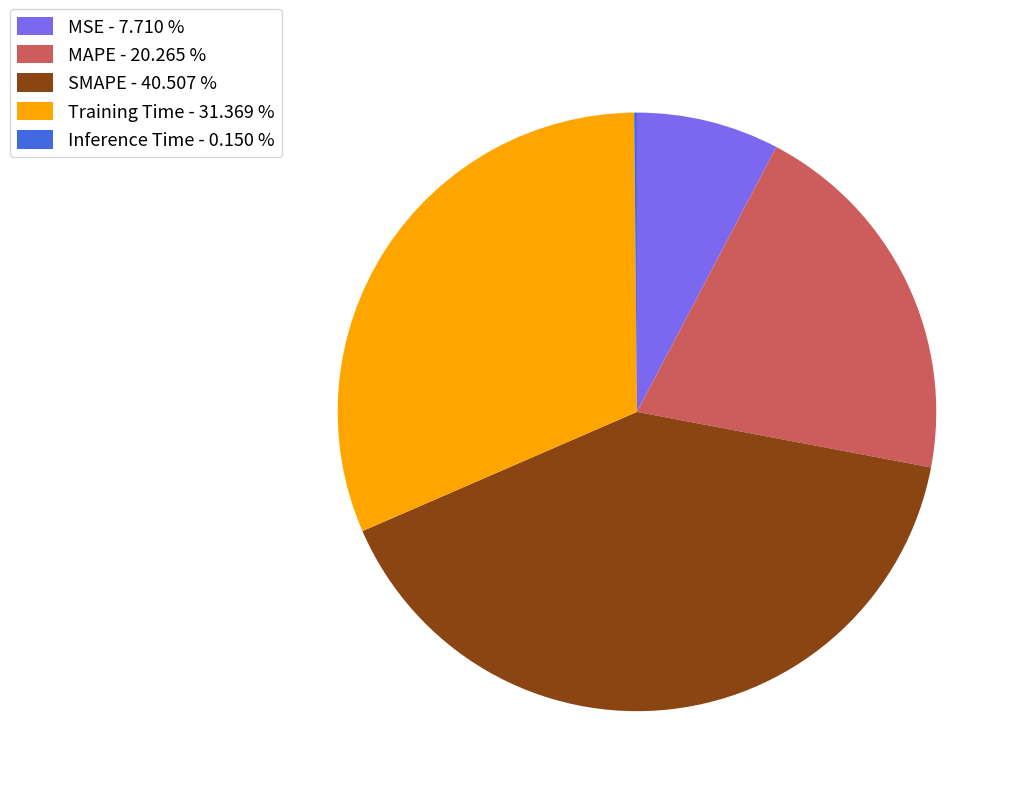

Between Training Time - 31.369 % and MAPE - 20.265 %, which is larger?

Training Time - 31.369 %